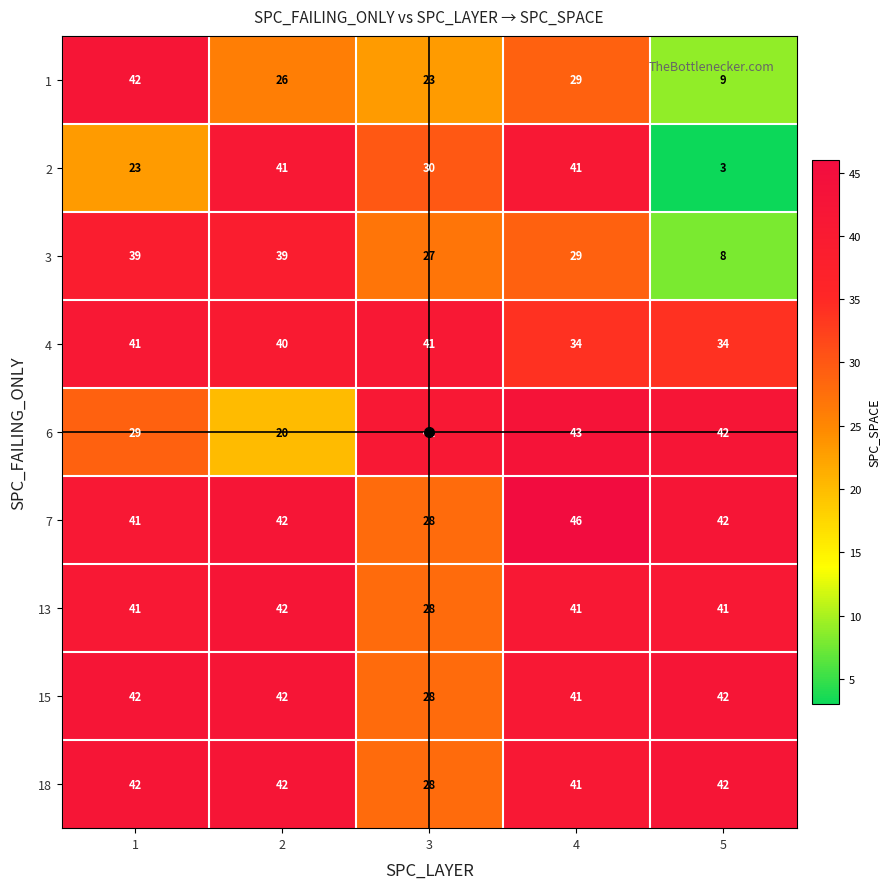

Which category has the highest value across all series?

4